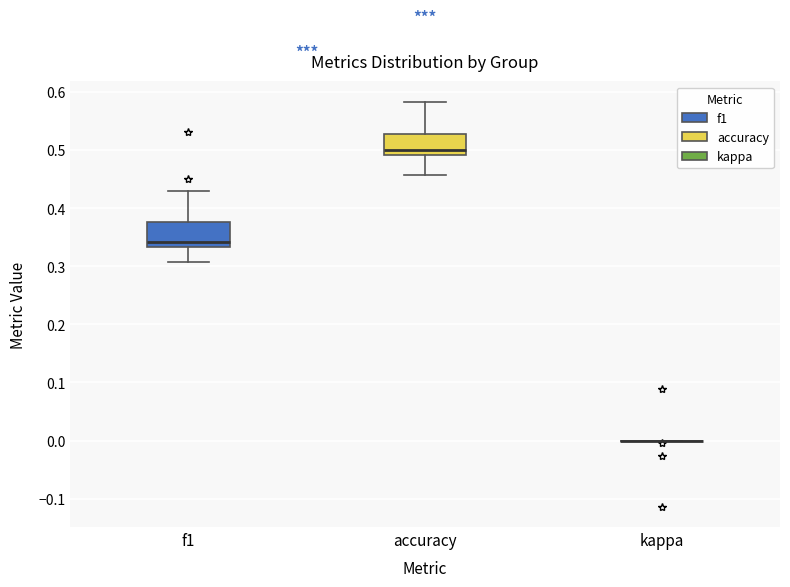

Where does the lower whisker of the box for accuracy end on the y-axis? The values are not printed on the chart, so give them approximately, as read against the axis.

0.46